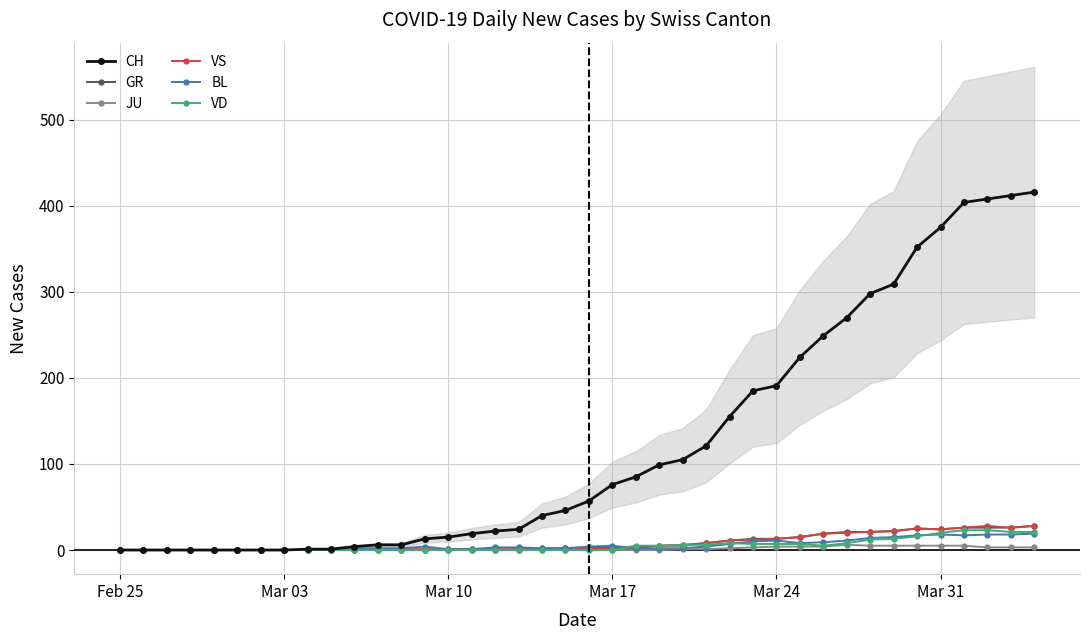

Is it true that BL equals 18 at Mar 31?

True